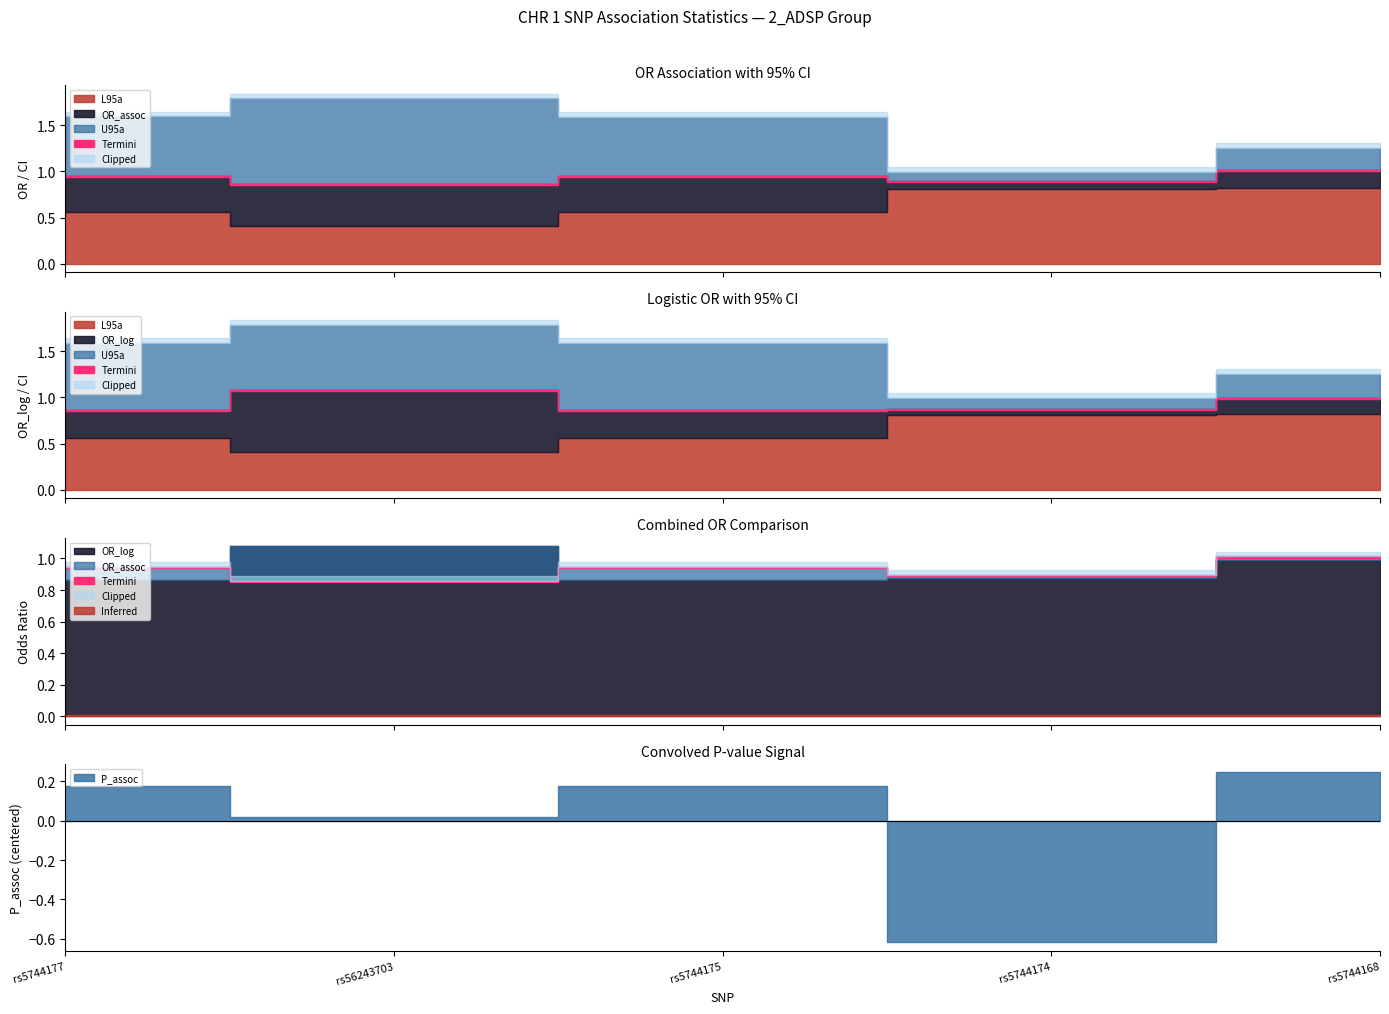

What is the difference between the maximum and minimum values in the OR_log series?

0.2